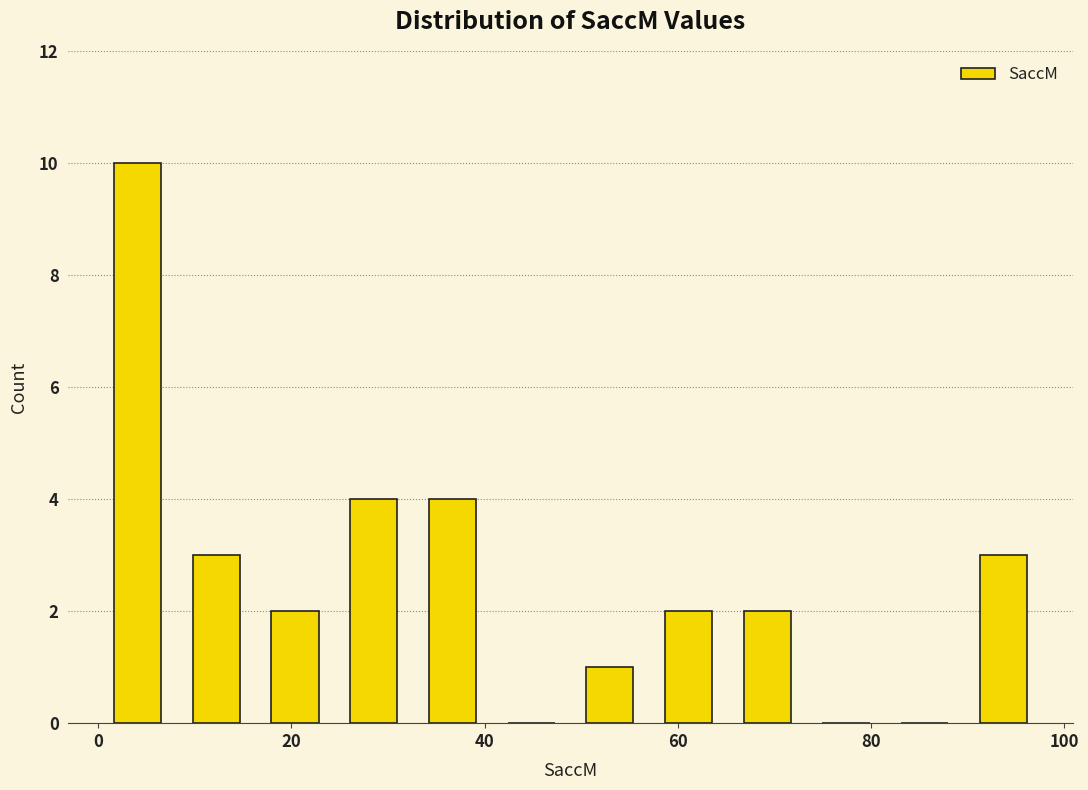

Reading left to right, list every bar in this chart as the range it spans on the x-axis followed by its height. Neither the bar edges nor the heights are printed on the chart, so give them approximately, as read against the axes.

0 to 8: 10
8 to 16: 3
16 to 24: 2
24 to 32: 4
32 to 40: 4
40 to 48: 0
48 to 58: 1
58 to 66: 2
66 to 74: 2
74 to 82: 0
82 to 90: 0
90 to 98: 3